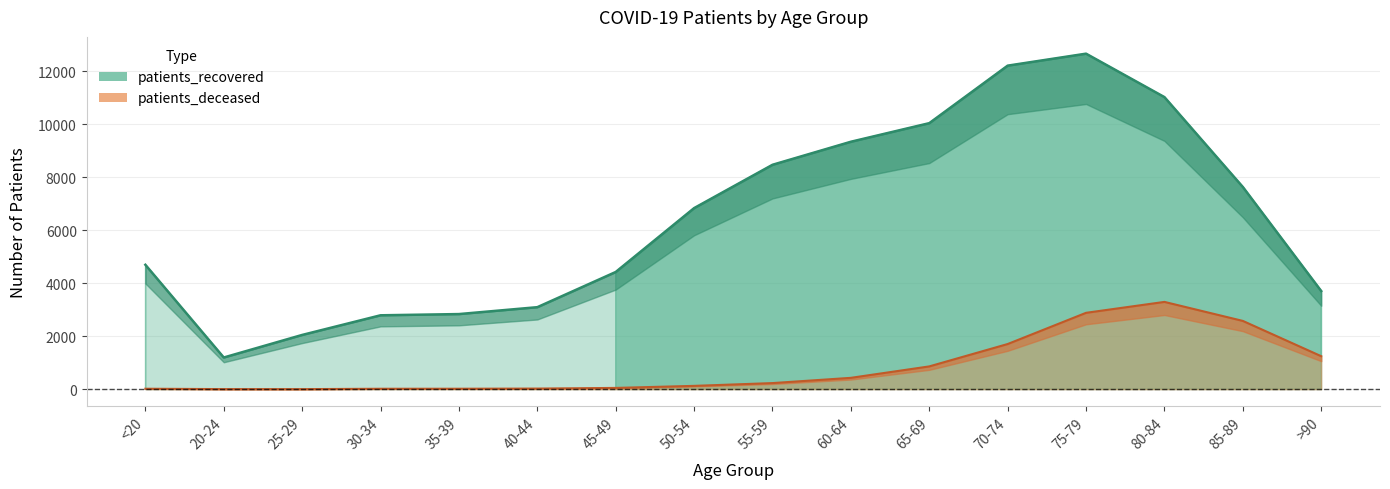

What is the label of the 2nd point from the right?

85-89